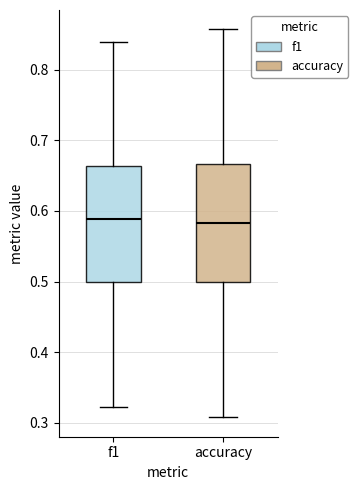

Reading left to right, transcribe this box plot: for each box, give where its median line is, the range the box spans, and where its two whiskers end, as read against the y-axis. The values are not printed on the chart, so give them approximately, as read against the axis.

f1: median 0.59, box 0.50 to 0.66, whiskers 0.32 to 0.84
accuracy: median 0.58, box 0.50 to 0.67, whiskers 0.31 to 0.86